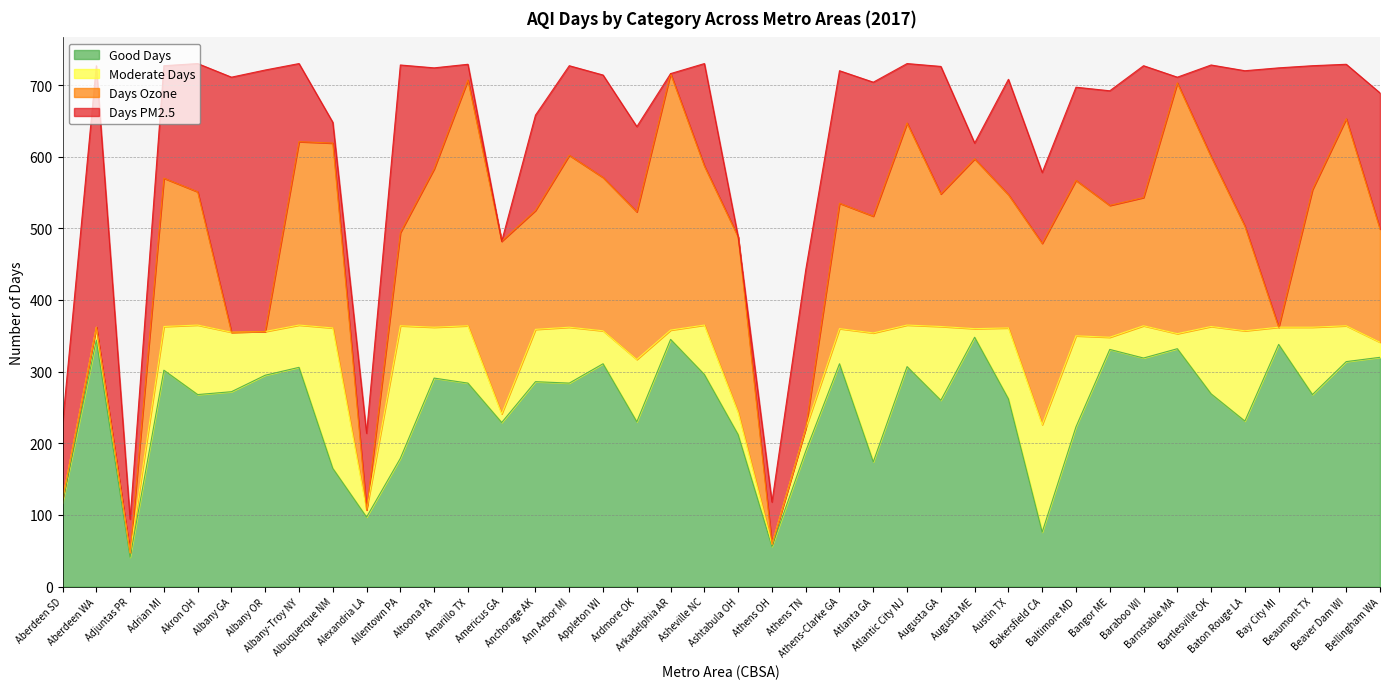

Reading left to right, transcribe all the data shown in this chart.

Good Days: Aberdeen SD=117	Aberdeen WA=344	Adjuntas PR=41	Adrian MI=302	Akron OH=268	Albany GA=272	Albany OR=295	Albany-Troy NY=306	Albuquerque NM=165	Alexandria LA=97	Allentown PA=179	Altoona PA=291	Amarillo TX=284	Americus GA=229	Anchorage AK=286	Ann Arbor MI=284	Appleton WI=311	Ardmore OK=230	Arkadelphia AR=345	Asheville NC=296	Ashtabula OH=212	Athens OH=56	Athens TN=189	Athens-Clarke GA=311	Atlanta GA=174	Atlantic City NJ=307	Augusta GA=260	Augusta ME=348	Austin TX=262	Bakersfield CA=76	Baltimore MD=223	Bangor ME=331	Baraboo WI=319	Barnstable MA=332	Bartlesville OK=269	Baton Rouge LA=231	Bay City MI=338	Beaumont TX=268	Beaver Dam WI=314	Bellingham WA=320
Moderate Days: Aberdeen SD=5	Aberdeen WA=18	Adjuntas PR=6	Adrian MI=61	Akron OH=97	Albany GA=83	Albany OR=61	Albany-Troy NY=59	Albuquerque NM=196	Alexandria LA=10	Allentown PA=185	Altoona PA=71	Amarillo TX=80	Americus GA=12	Anchorage AK=73	Ann Arbor MI=78	Appleton WI=46	Ardmore OK=87	Arkadelphia AR=13	Asheville NC=69	Ashtabula OH=31	Athens OH=3	Athens TN=32	Athens-Clarke GA=49	Atlanta GA=180	Atlantic City NJ=58	Augusta GA=103	Augusta ME=12	Austin TX=99	Bakersfield CA=150	Baltimore MD=127	Bangor ME=17	Baraboo WI=45	Barnstable MA=21	Bartlesville OK=94	Baton Rouge LA=126	Bay City MI=24	Beaumont TX=94	Beaver Dam WI=50	Bellingham WA=21
Days Ozone: Aberdeen SD=0	Aberdeen WA=0	Adjuntas PR=0	Adrian MI=207	Akron OH=186	Albany GA=0	Albany OR=0	Albany-Troy NY=256	Albuquerque NM=258	Alexandria LA=0	Allentown PA=130	Altoona PA=221	Amarillo TX=343	Americus GA=241	Anchorage AK=166	Ann Arbor MI=240	Appleton WI=214	Ardmore OK=206	Arkadelphia AR=358	Asheville NC=222	Ashtabula OH=245	Athens OH=0	Athens TN=0	Athens-Clarke GA=175	Atlanta GA=163	Atlantic City NJ=282	Augusta GA=185	Augusta ME=237	Austin TX=186	Bakersfield CA=253	Baltimore MD=217	Bangor ME=184	Baraboo WI=179	Barnstable MA=350	Bartlesville OK=237	Baton Rouge LA=146	Bay City MI=0	Beaumont TX=192	Beaver Dam WI=289	Bellingham WA=158
Days PM2.5: Aberdeen SD=105	Aberdeen WA=365	Adjuntas PR=47	Adrian MI=157	Akron OH=179	Albany GA=356	Albany OR=365	Albany-Troy NY=109	Albuquerque NM=29	Alexandria LA=107	Allentown PA=234	Altoona PA=141	Amarillo TX=22	Americus GA=0	Anchorage AK=133	Ann Arbor MI=125	Appleton WI=143	Ardmore OK=119	Arkadelphia AR=0	Asheville NC=143	Ashtabula OH=0	Athens OH=59	Athens TN=221	Athens-Clarke GA=185	Atlanta GA=187	Atlantic City NJ=83	Augusta GA=178	Augusta ME=22	Austin TX=161	Bakersfield CA=99	Baltimore MD=130	Bangor ME=160	Baraboo WI=184	Barnstable MA=8	Bartlesville OK=128	Baton Rouge LA=217	Bay City MI=362	Beaumont TX=173	Beaver Dam WI=76	Bellingham WA=190